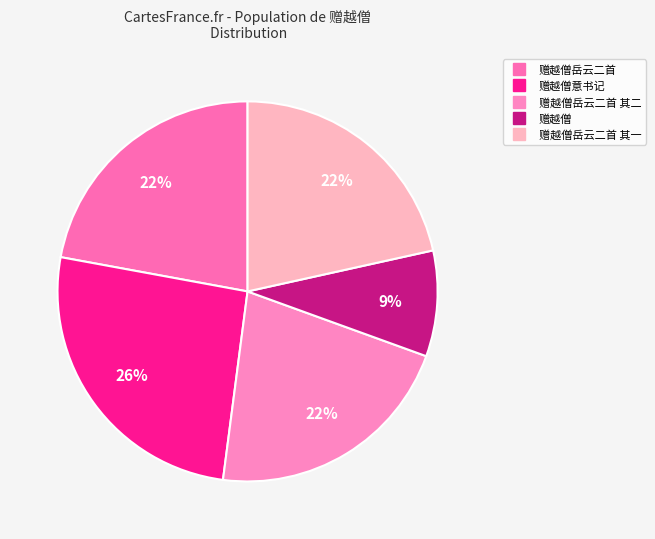

How many slices are in this pie chart?

5